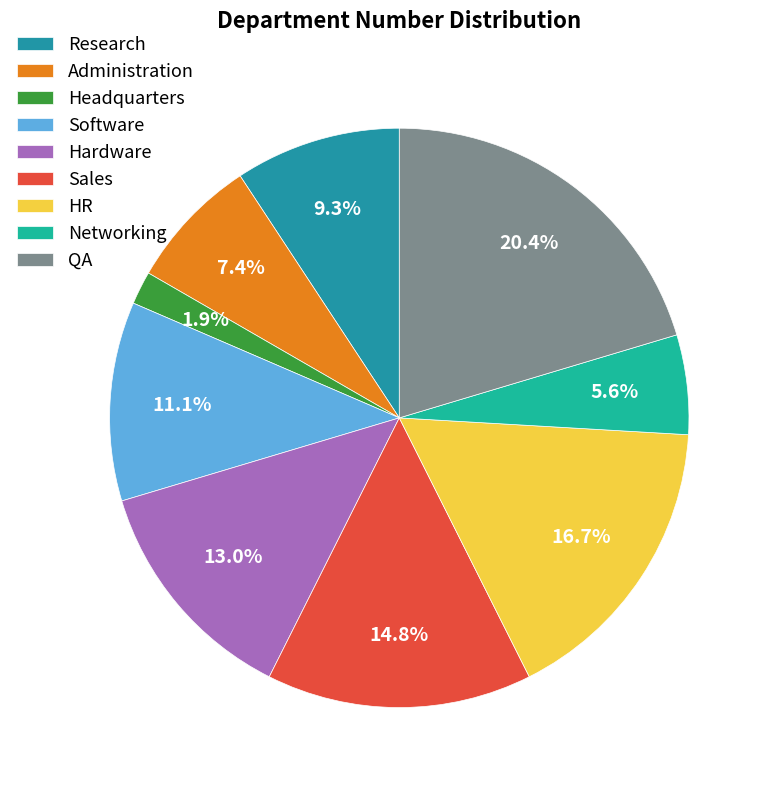

Is it true that QA is 20% of the pie?

True